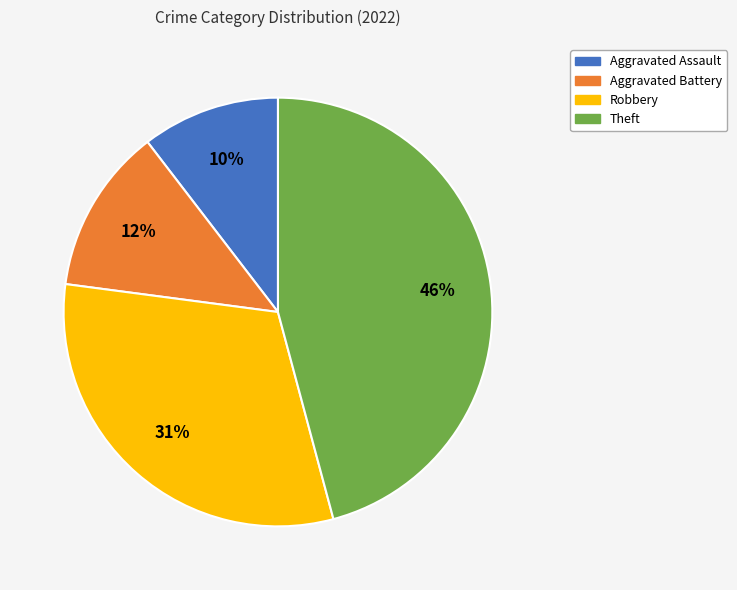

To the nearest percent, what is the average slice percentage?

25%